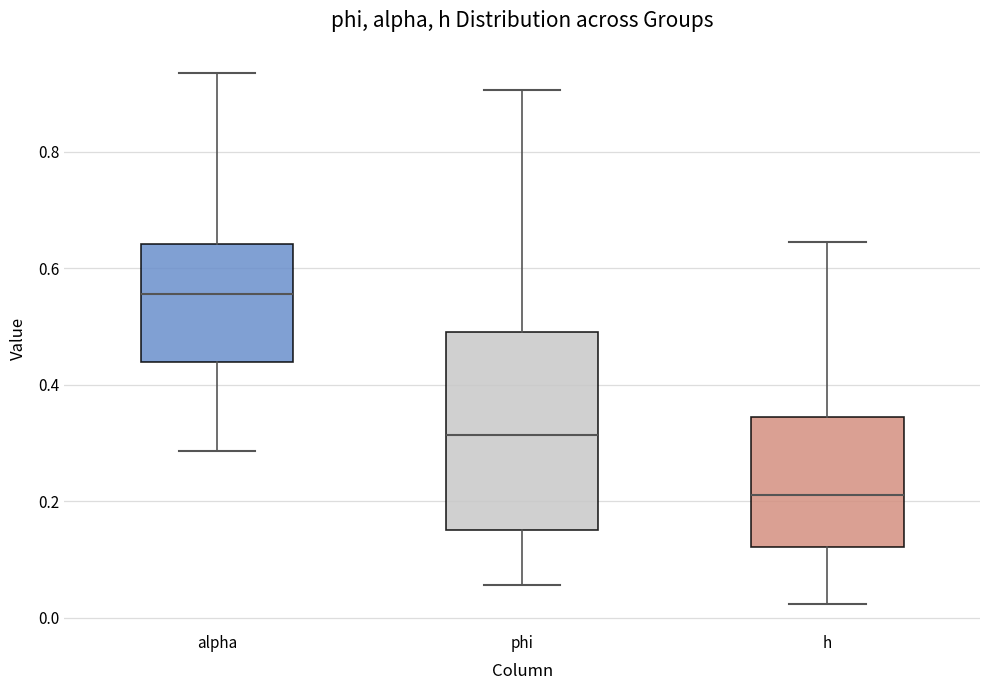

Reading left to right, read every box against the y-axis: the position of its median line, the range the box covers, and the ends of its whiskers. The values are not printed on the chart, so give them approximately, as read against the axis.

alpha: median 0.56, box 0.44 to 0.64, whiskers 0.28 to 0.94
phi: median 0.32, box 0.16 to 0.50, whiskers 0.06 to 0.90
h: median 0.22, box 0.12 to 0.34, whiskers 0.02 to 0.64